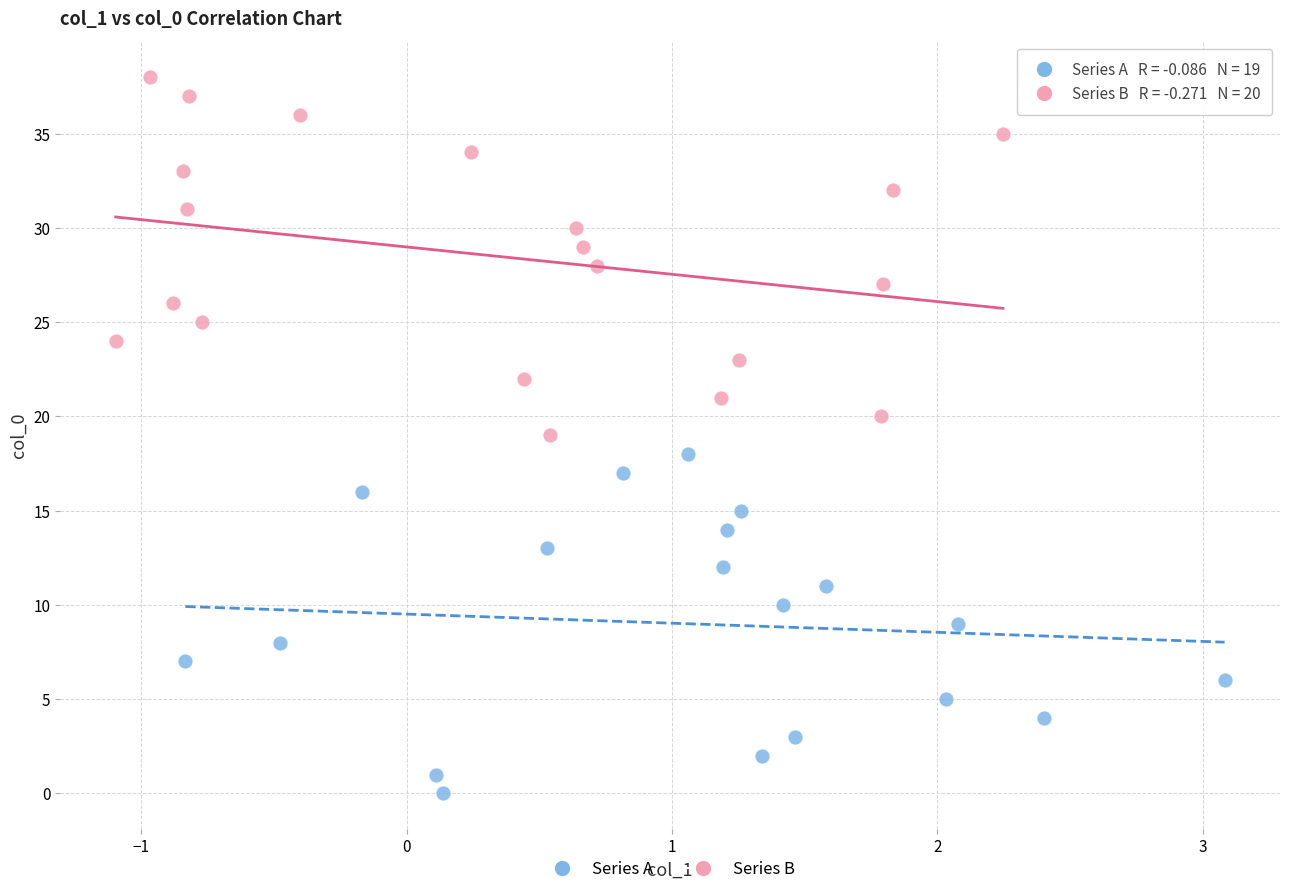

Which series reaches the minimum Y coordinate?

Series A